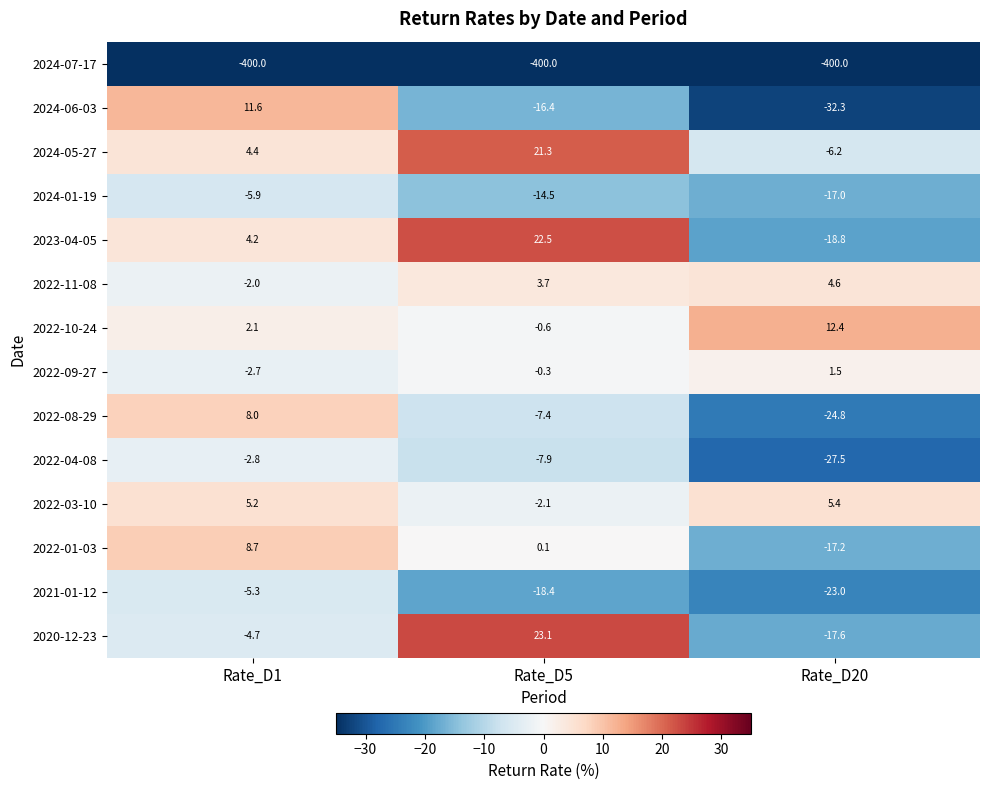

At which category is the sum across all series the highest?

Rate_D1